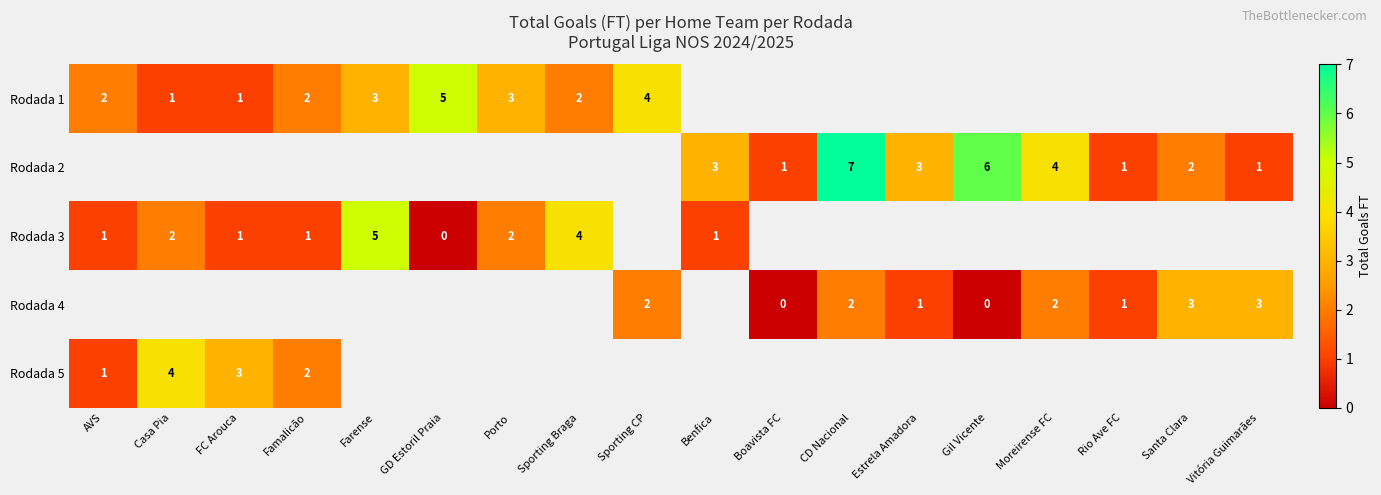

The value of row_1 at Benfica is 1.0. True or false?

False